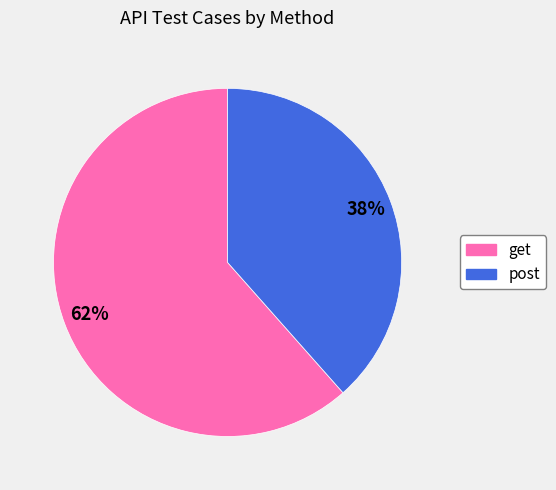

What percentage is the get slice, to the nearest percent?

62%